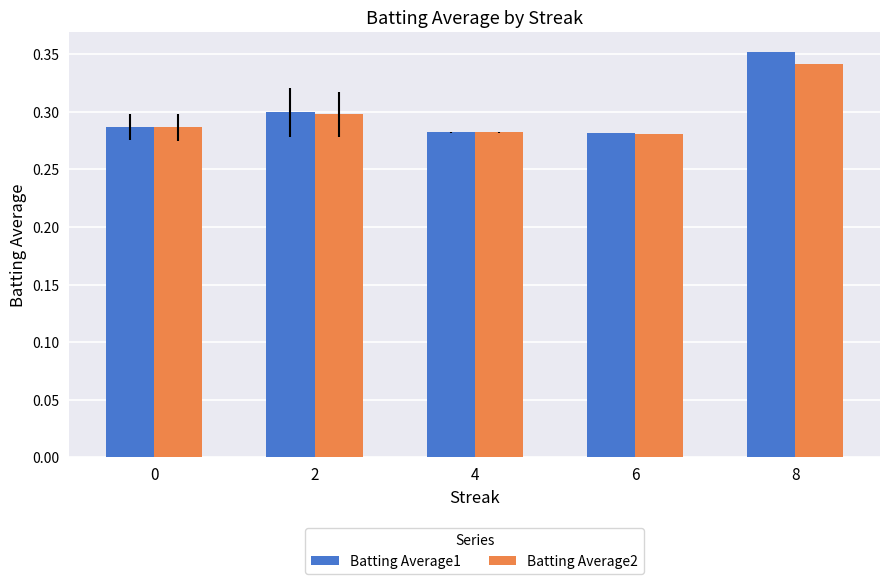

What is the total value across all series at 0?

0.6